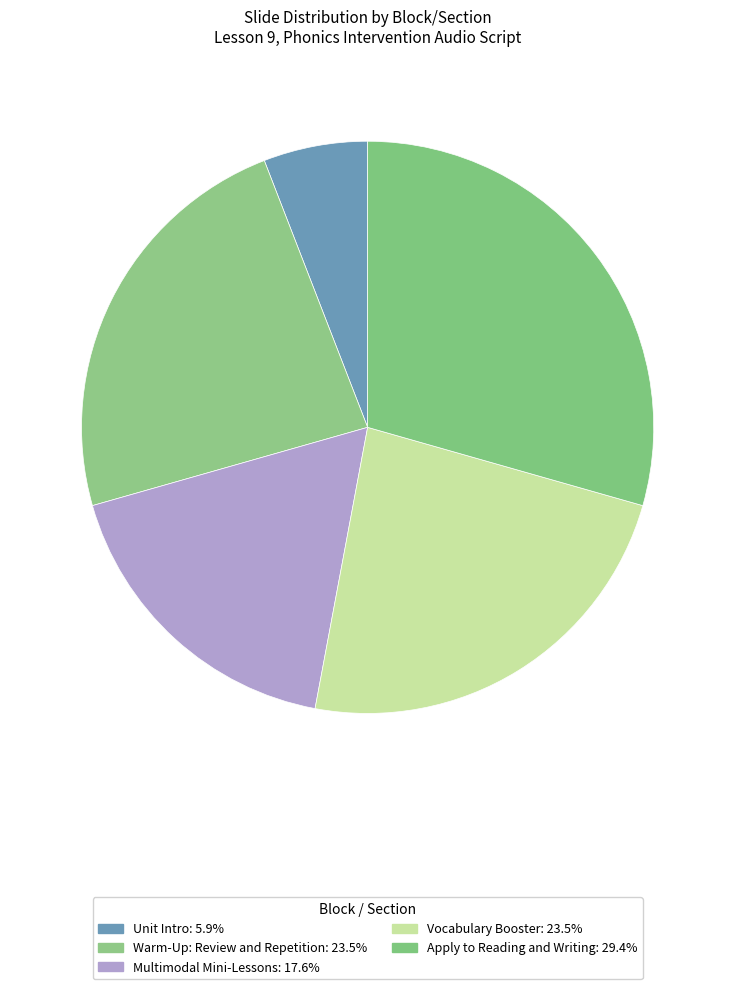

What is the change in value from Warm-Up: Review and Repetition to Apply to Reading and Writing?

+1